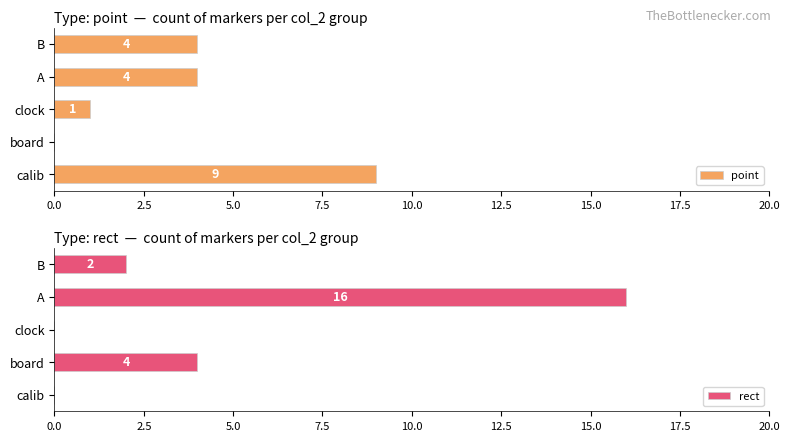

What is the maximum value for rect?

16